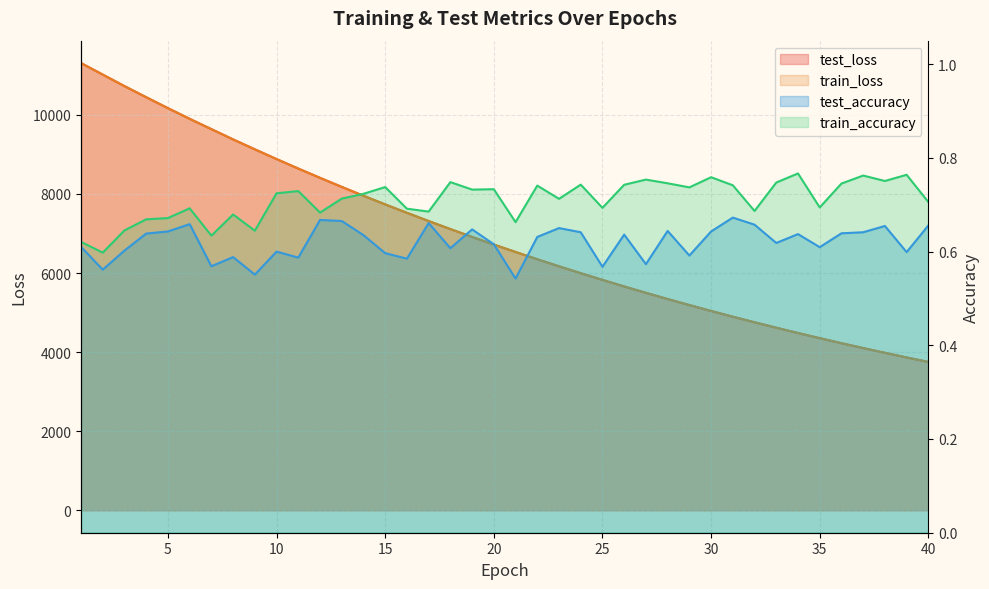

Does the chart have visible grid lines?

Yes